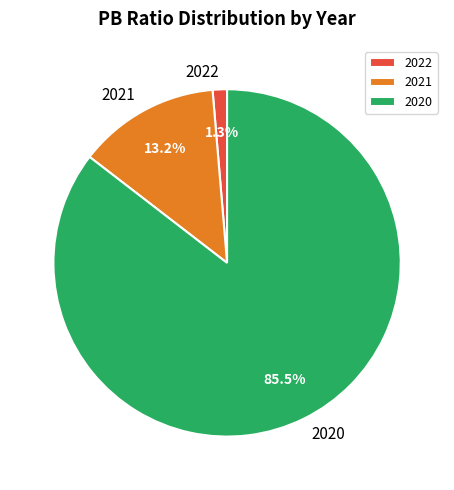

Rank the categories by value from highest to lowest.

2020, 2021, 2022